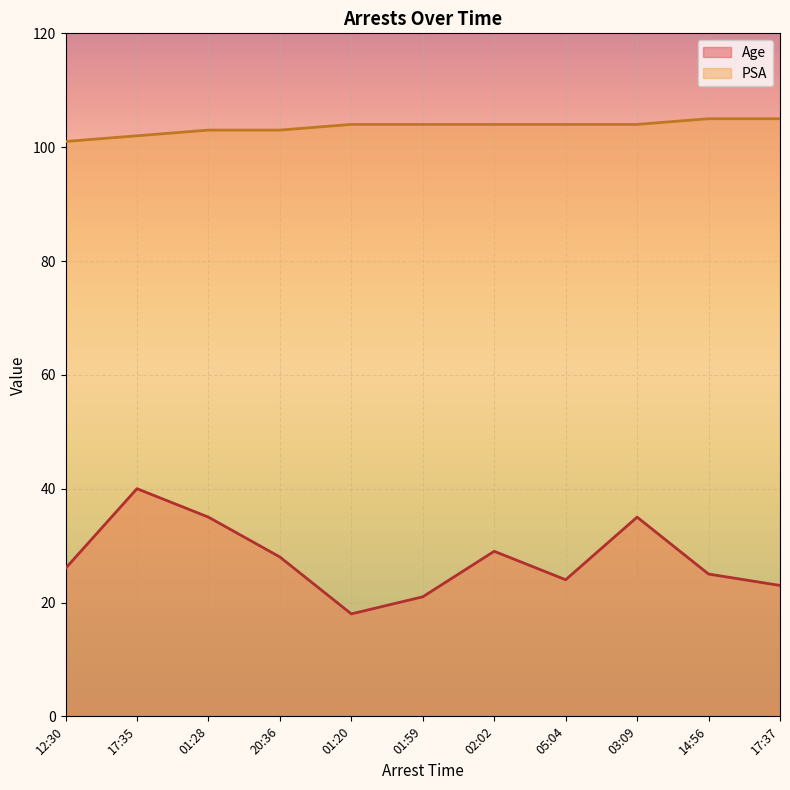

At which label is Age closest to 29?

02:02